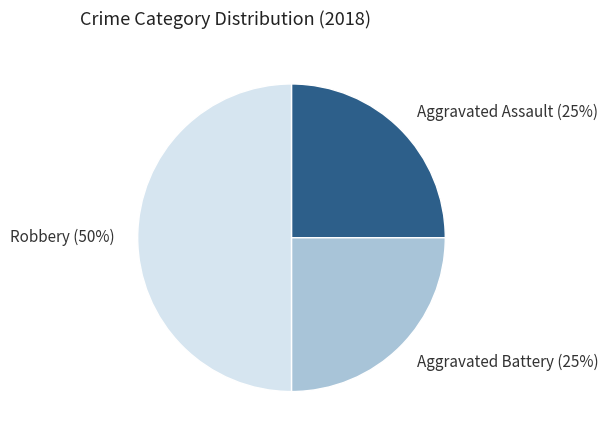

Between Robbery and Aggravated Assault, which is larger?

Robbery